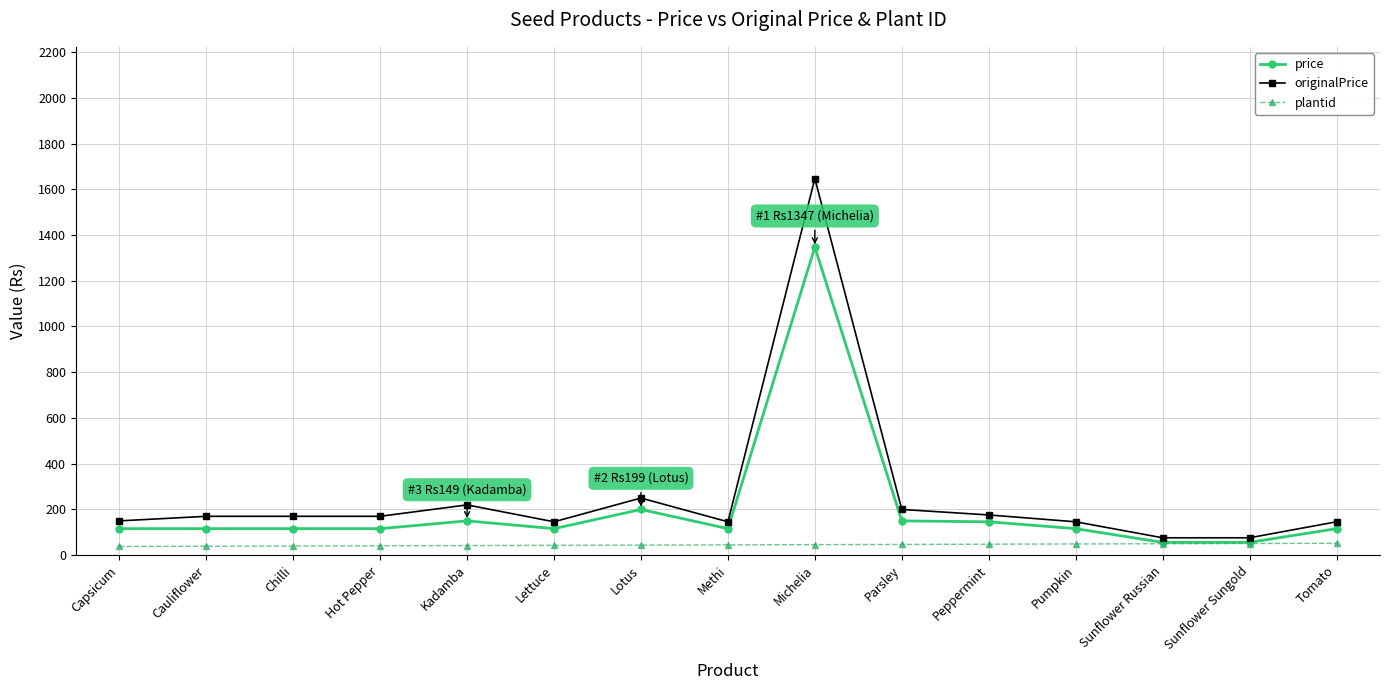

How many series are shown in this chart?

3